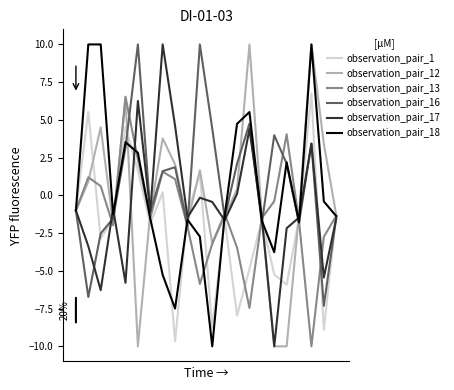

What is the maximum value for observation_pair_17?

10.0